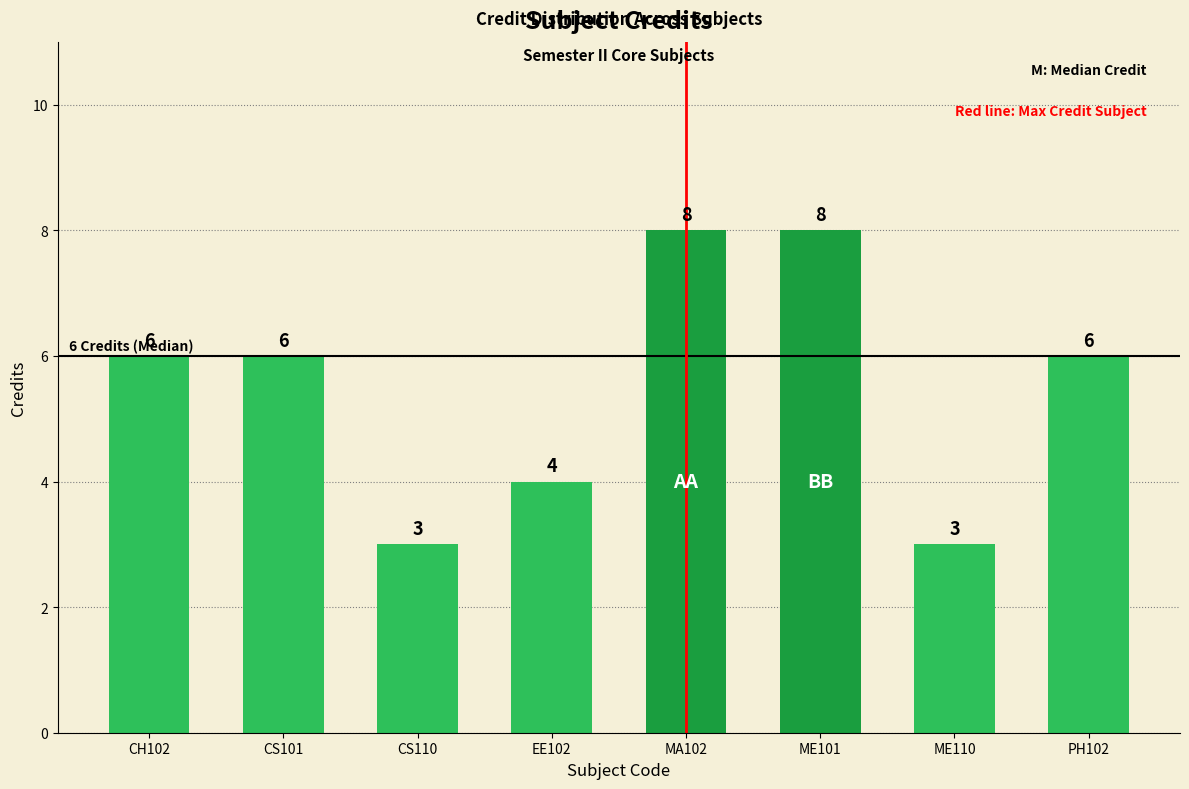

Does the chart contain any negative values?

No